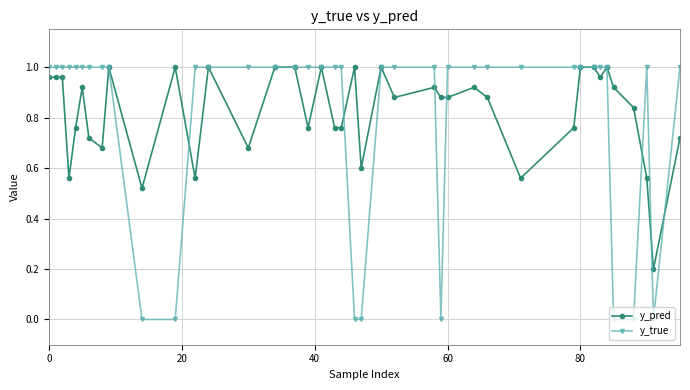

Which series has the largest range (max minus min)?

y_true